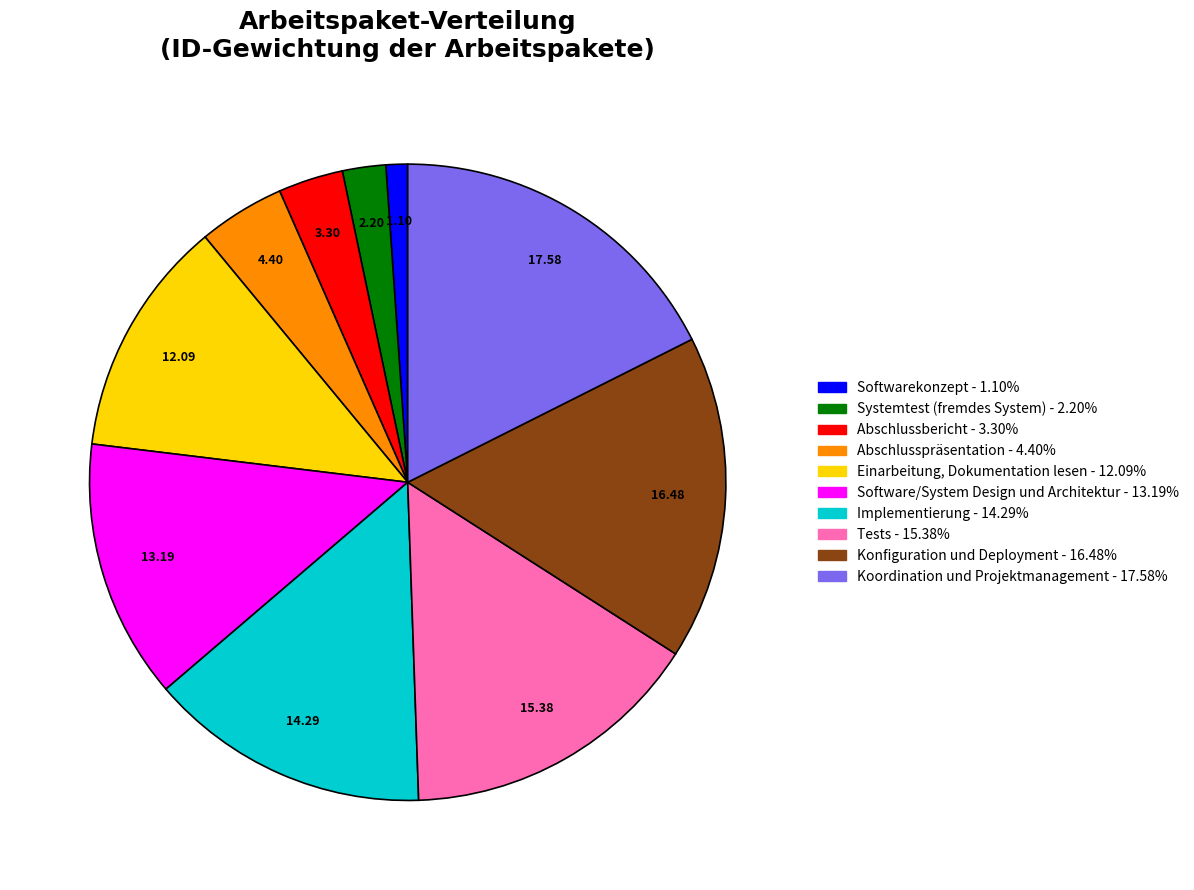

Approximately how many times larger is the value at Abschlusspräsentation compared to Systemtest (fremdes System)?

2.0